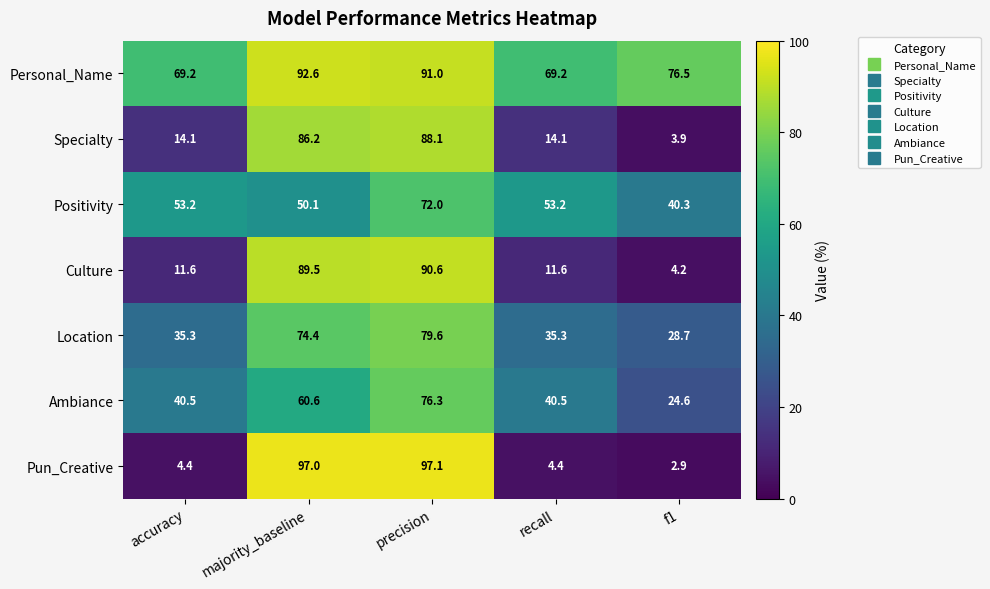

The value of Ambiance at f1 is 24.6. True or false?

True